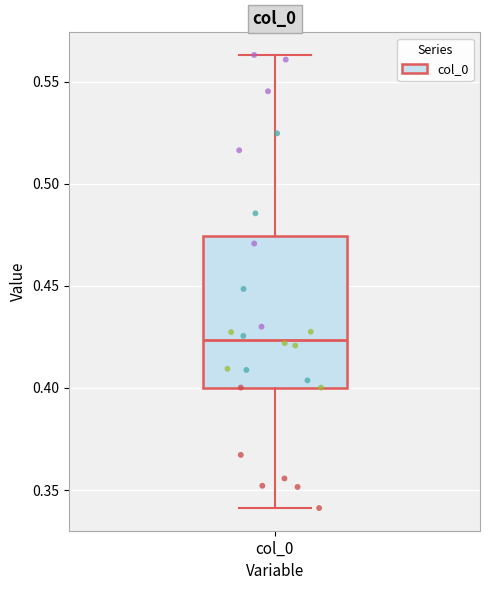

Read this box plot against the y-axis: the position of the median line, the range covered by the box, and the ends of both whiskers. The values are not printed on the chart, so give them approximately, as read against the axis.

median 0.425, box 0.400 to 0.475, whiskers 0.340 to 0.565